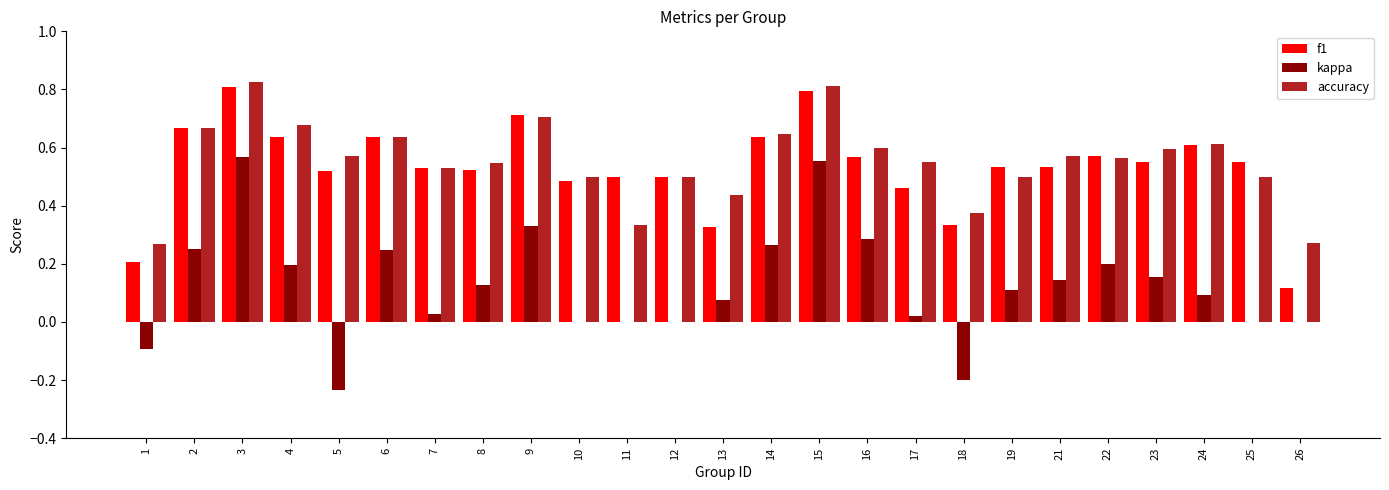

Which series has the largest total across all categories?

accuracy